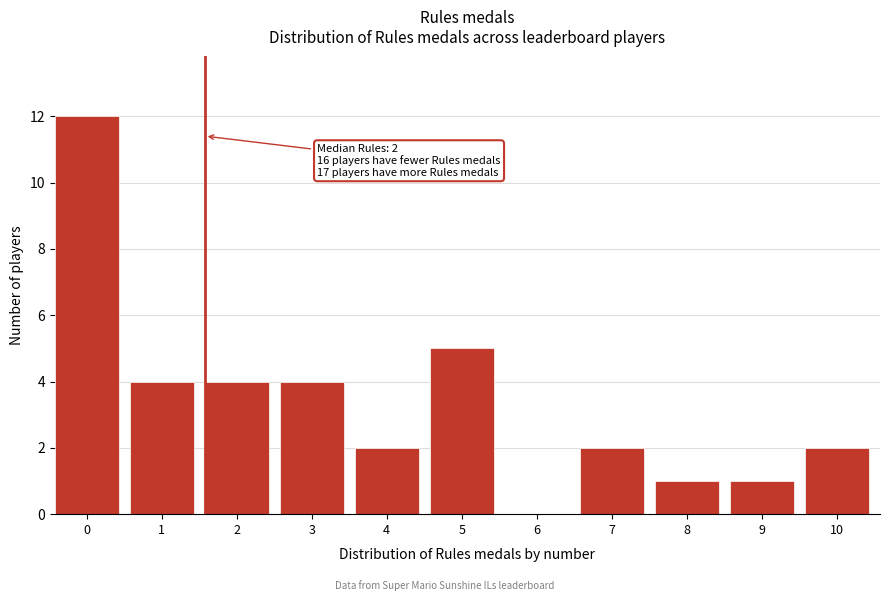

Reading right to left, transcribe all the data shown in this chart.

10=2	9=1	8=1	7=2	6=0	5=5	4=2	3=4	2=4	1=4	0=12